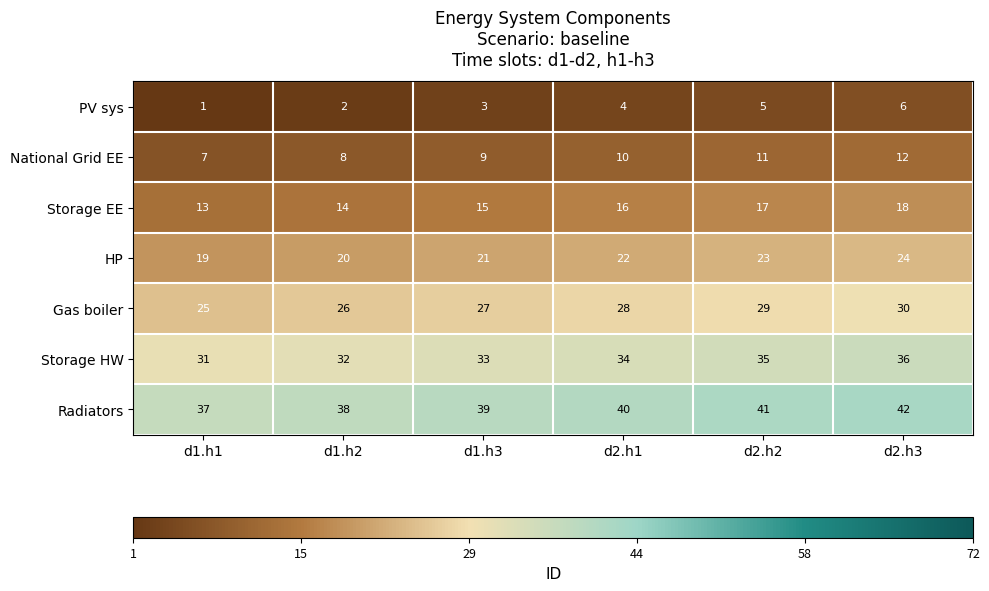

Is the value of Radiators at d1.h1 greater than the value of PV sys at d2.h2?

Yes